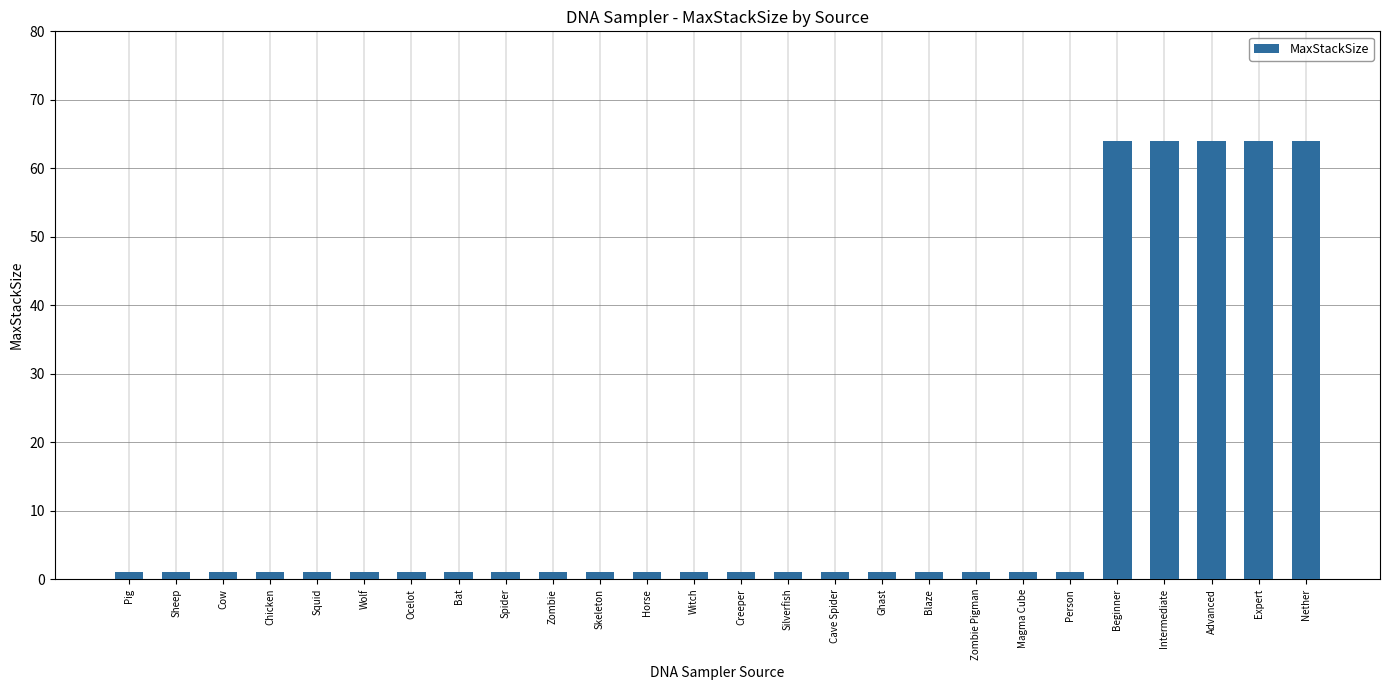

What is the greatest value displayed?

64